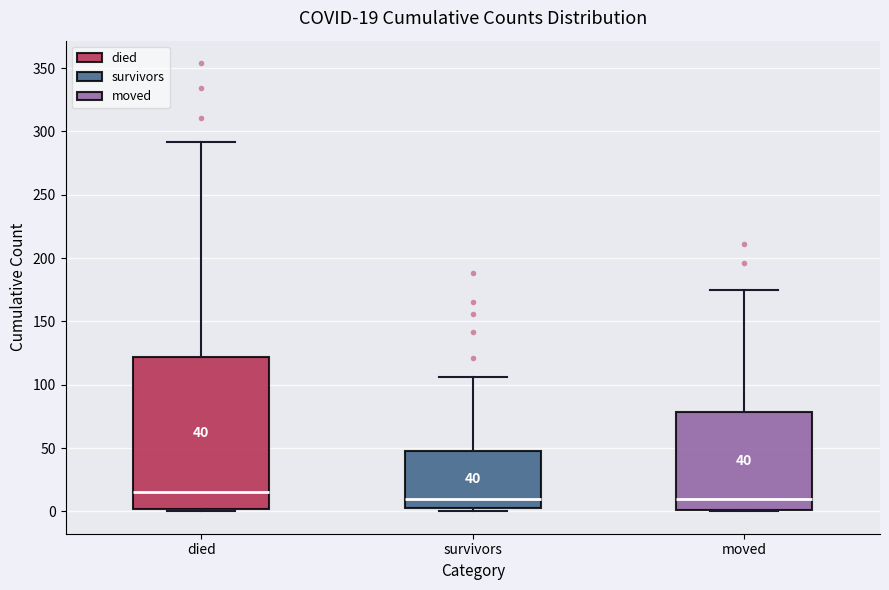

Which box is the tallest, from its lower edge to its upper edge?

died